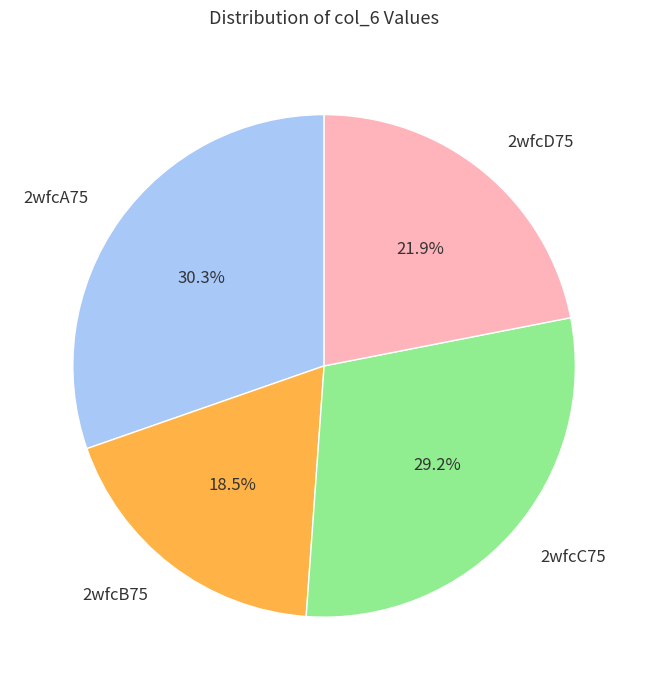

Which has a higher value, 2wfcD75 or 2wfcA75?

2wfcA75